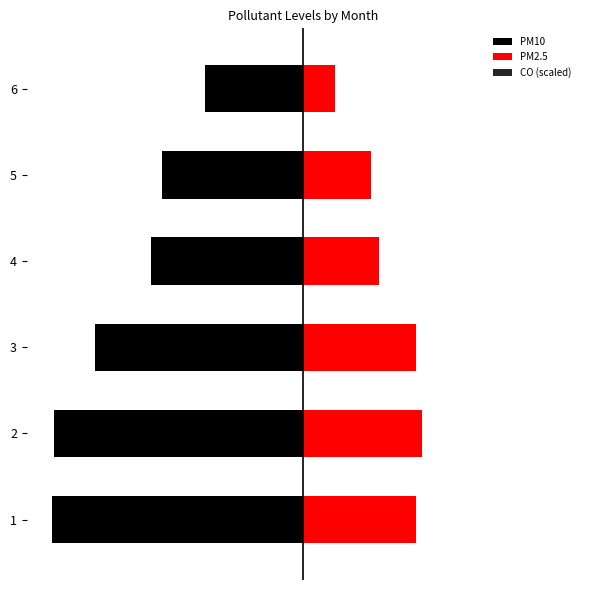

What is the value of the CO (scaled) bar at the 6th from the left?

-20.3